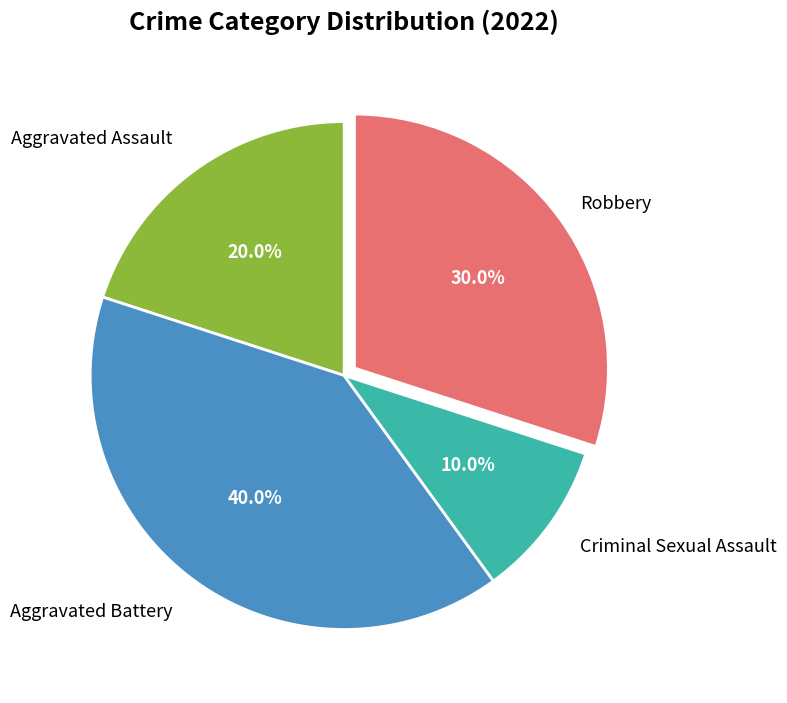

How many slices are in this pie chart?

4